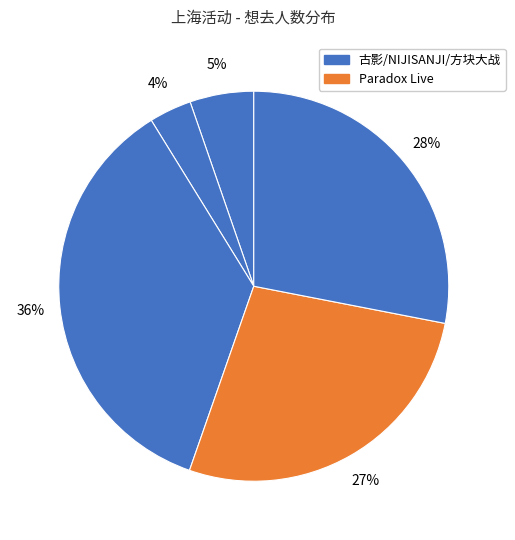

Which category has the biggest portion of the pie?

上海·NIJISANJI EN 官方授权主题店